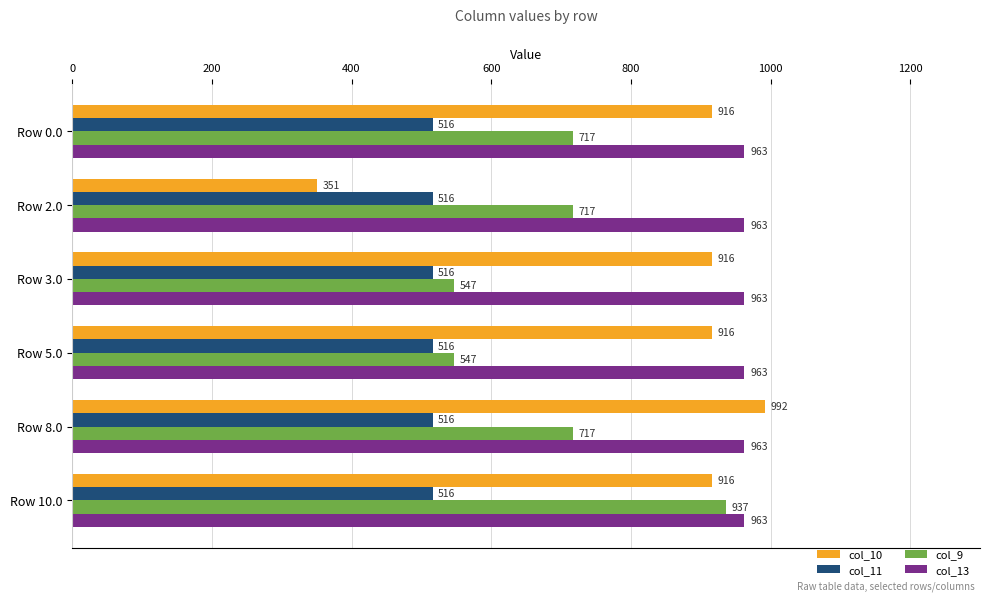

True or false: col_9 has a value of 354.0 at Row 3.0.

False